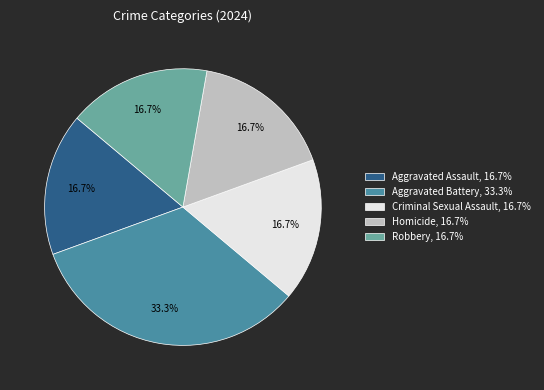

What is the ratio of the value at Robbery, 16.7% to the value at Aggravated Battery, 33.3%?

0.5